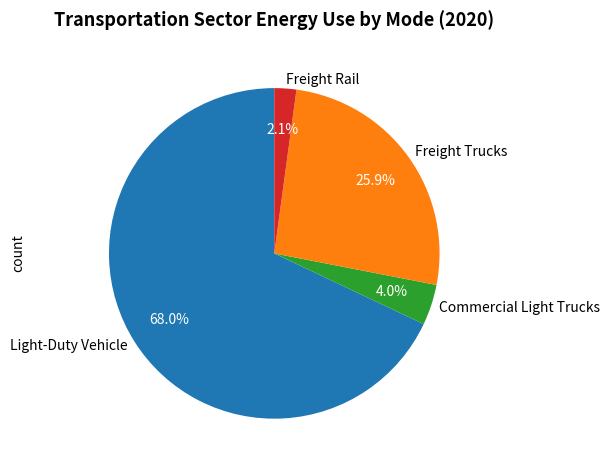

Does any single category account for the majority?

Yes